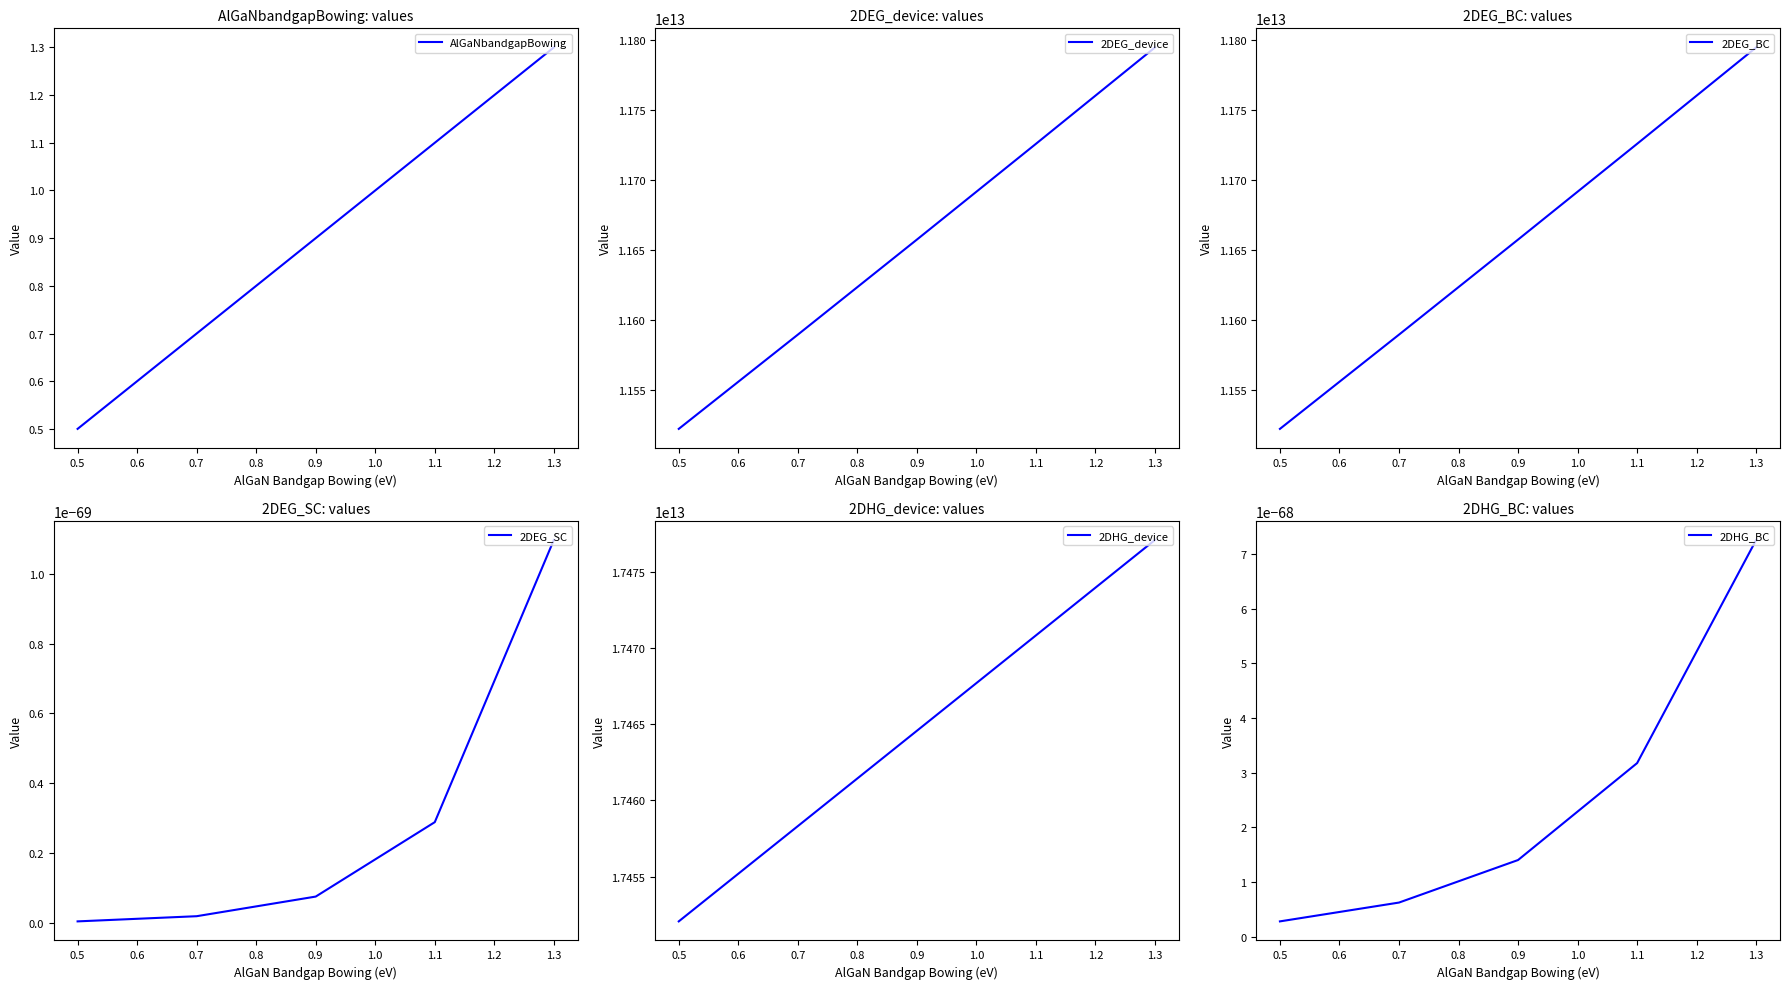

True or false: AlGaNbandgapBowing has a value of 1.3 at 1.3.

True